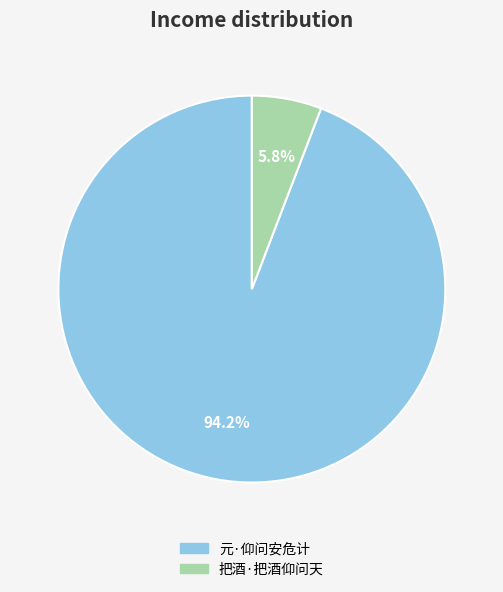

How many slices are in this pie chart?

2